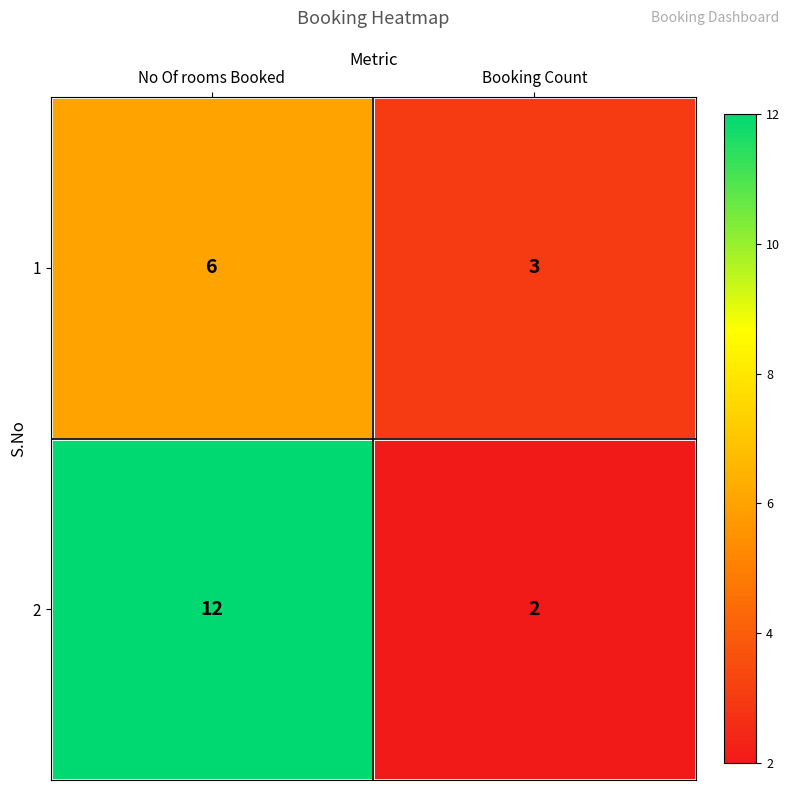

How many categories are shown in the chart?

2